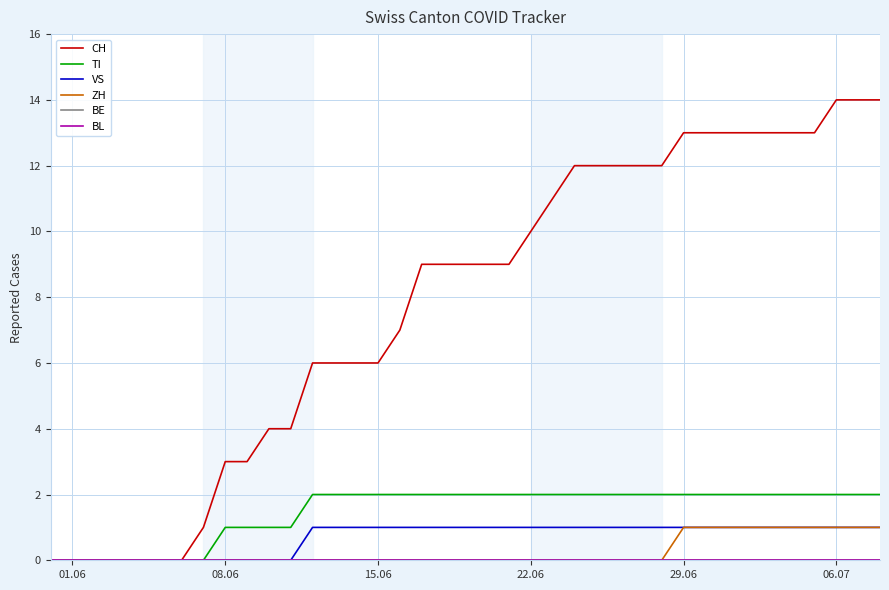

Reading left to right, transcribe all the data shown in this chart.

CH: 0	0	0	0	0	0	0	1	3	3	4	4	6	6	6	6	7	9	9	9	9	9	10	11	12	12	12	12	12	13	13	13	13	13	13	13	14	14	14
TI: 0	0	0	0	0	0	0	0	1	1	1	1	2	2	2	2	2	2	2	2	2	2	2	2	2	2	2	2	2	2	2	2	2	2	2	2	2	2	2
VS: 0	0	0	0	0	0	0	0	0	0	0	0	1	1	1	1	1	1	1	1	1	1	1	1	1	1	1	1	1	1	1	1	1	1	1	1	1	1	1
ZH: 0	0	0	0	0	0	0	0	0	0	0	0	0	0	0	0	0	0	0	0	0	0	0	0	0	0	0	0	0	1	1	1	1	1	1	1	1	1	1
BE: 0	0	0	0	0	0	0	0	0	0	0	0	0	0	0	0	0	0	0	0	0	0	0	0	0	0	0	0	0	0	0	0	0	0	0	0	0	0	0
BL: 0	0	0	0	0	0	0	0	0	0	0	0	0	0	0	0	0	0	0	0	0	0	0	0	0	0	0	0	0	0	0	0	0	0	0	0	0	0	0